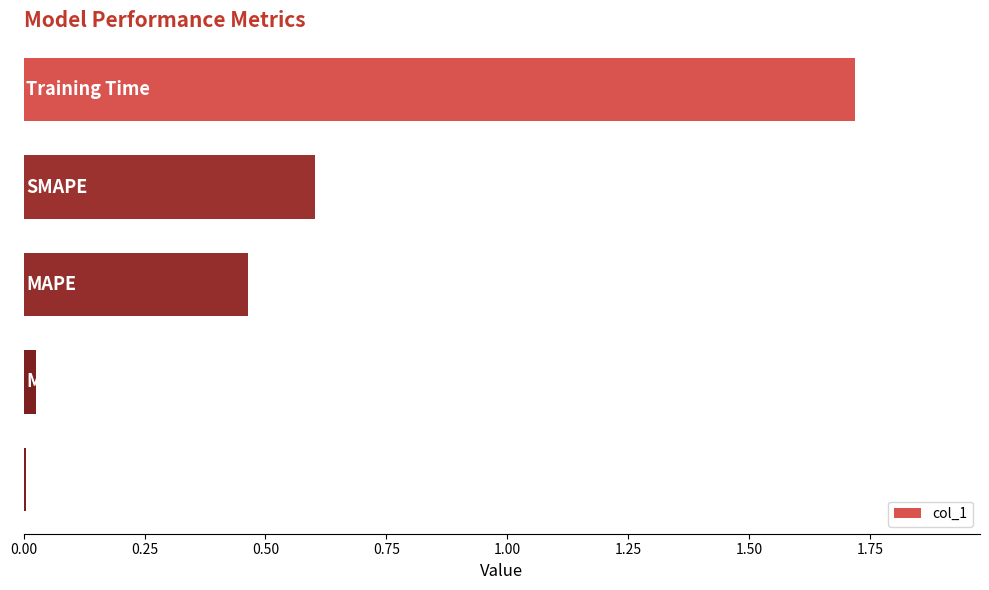

What is the value of the 1st bar from the top?

1.7